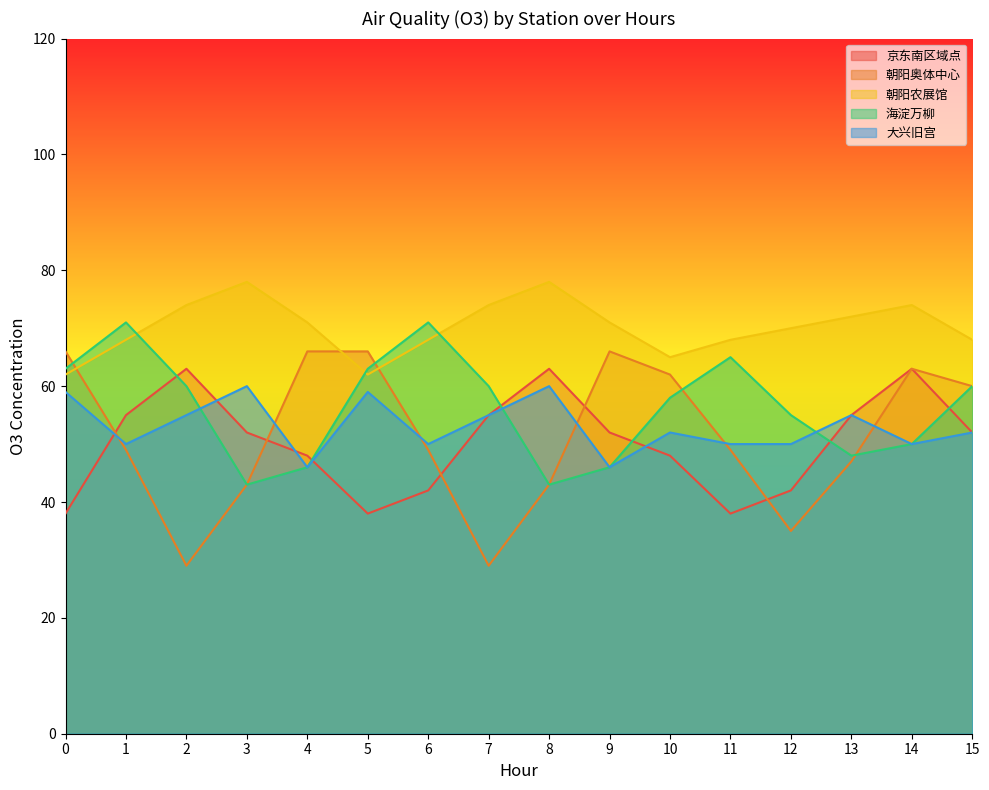

Which series has the largest total across all categories?

朝阳农展馆